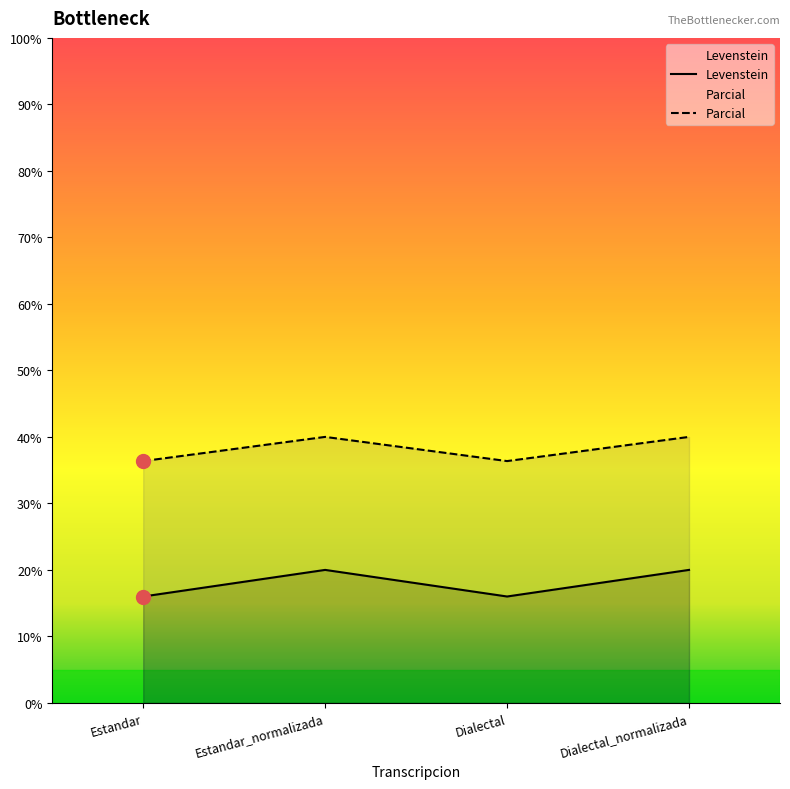

What are all the series names shown in the legend?

Levenstein, Parcial